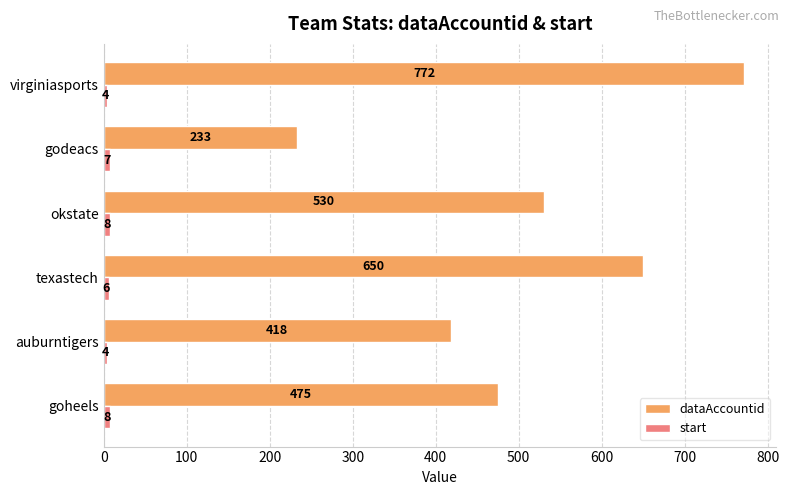

Rank the categories by dataAccountid value from highest to lowest.

virginiasports, texastech, okstate, goheels, auburntigers, godeacs